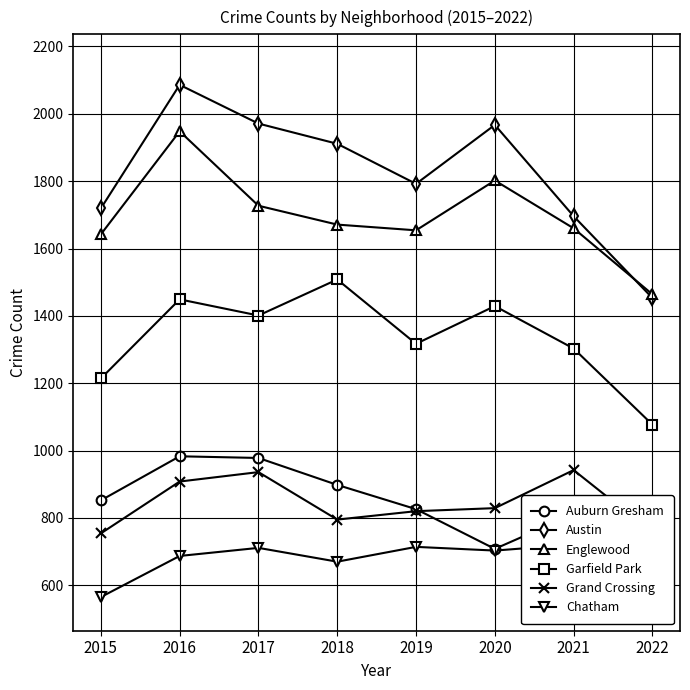

True or false: Grand Crossing has more than 2 points higher than both neighbors.

False